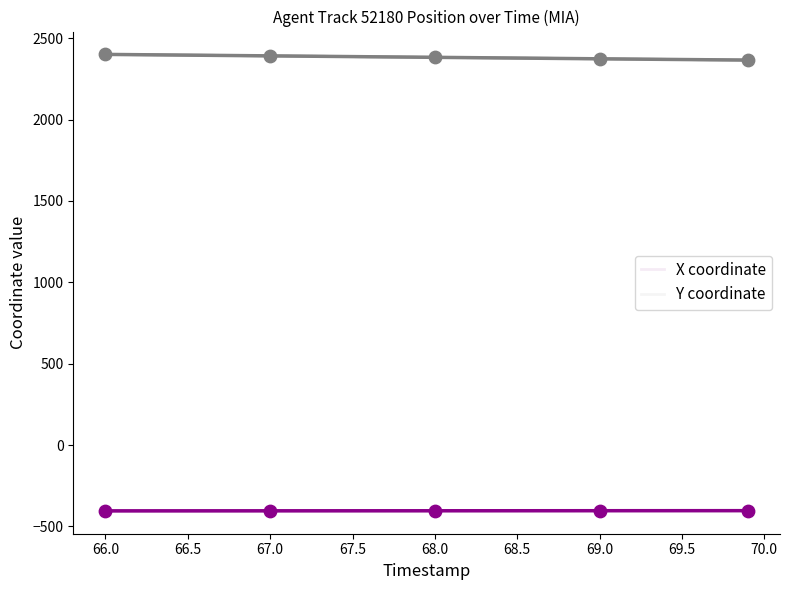

Which series has the largest total across all categories?

Y